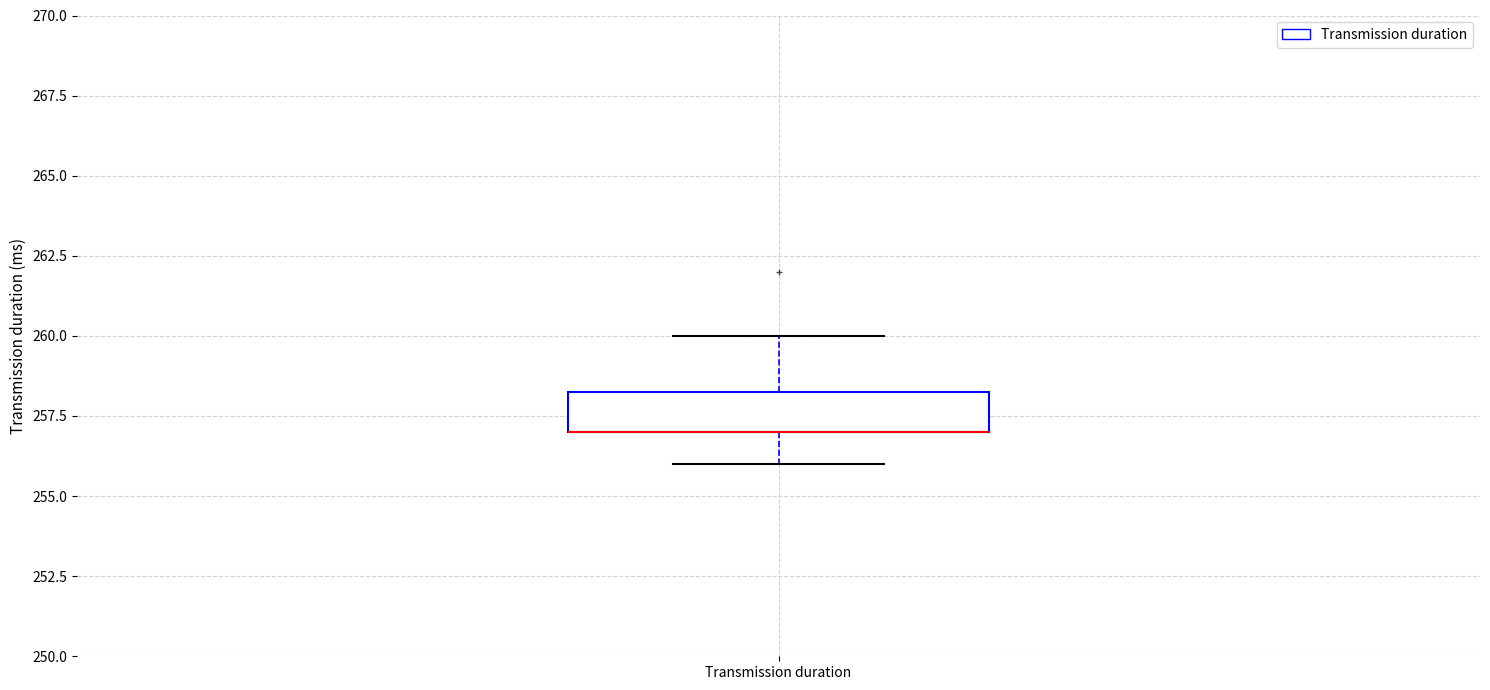

Read this box plot against the y-axis: the position of the median line, the range covered by the box, and the ends of both whiskers. The values are not printed on the chart, so give them approximately, as read against the axis.

median 257.0 (drawn on the box's lower edge), box 257.0 to 258.5, whiskers 256.0 to 260.0